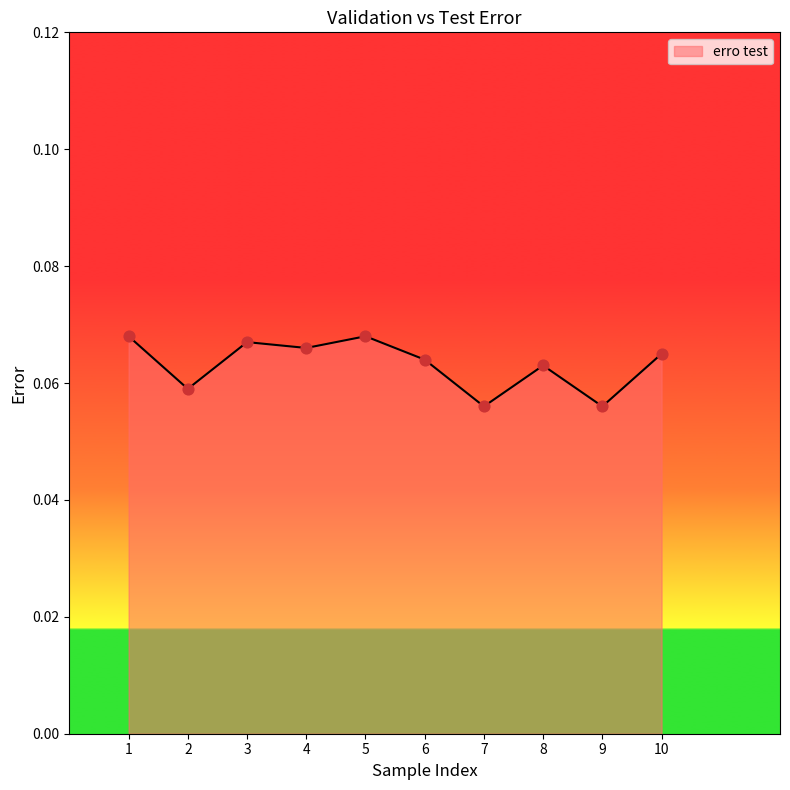

Between 6 and 3, which is larger?

3